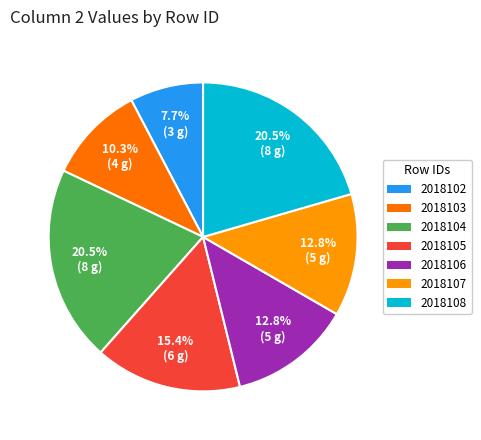

Approximately how many times larger is the value at 2018104 compared to 2018108?

1.0